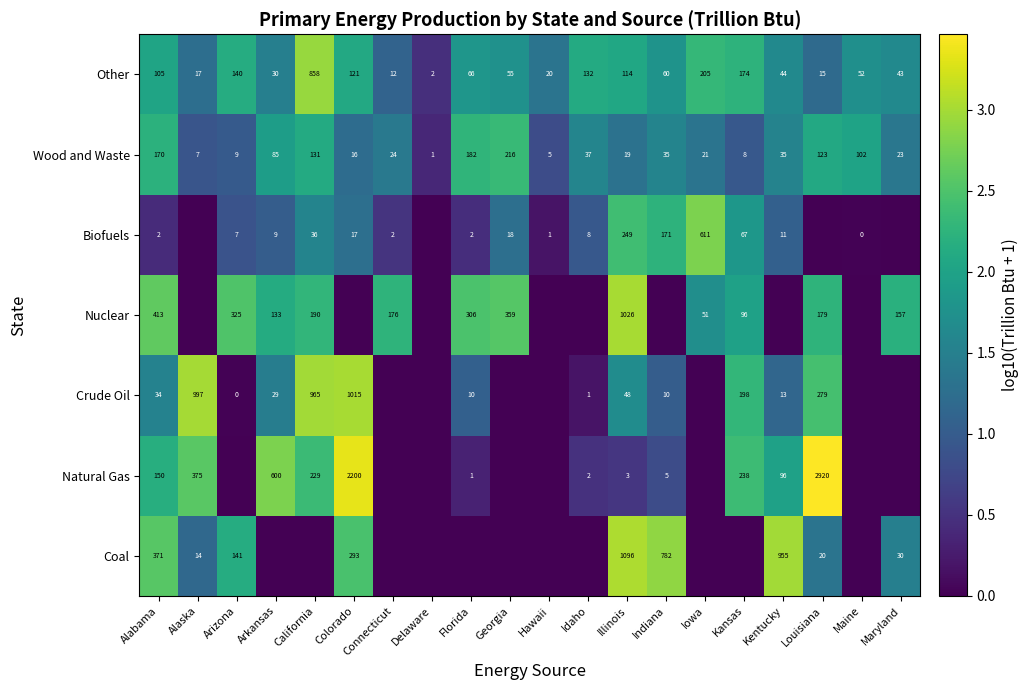

Read the Wood and Waste value at Georgia, to the nearest 10.

220